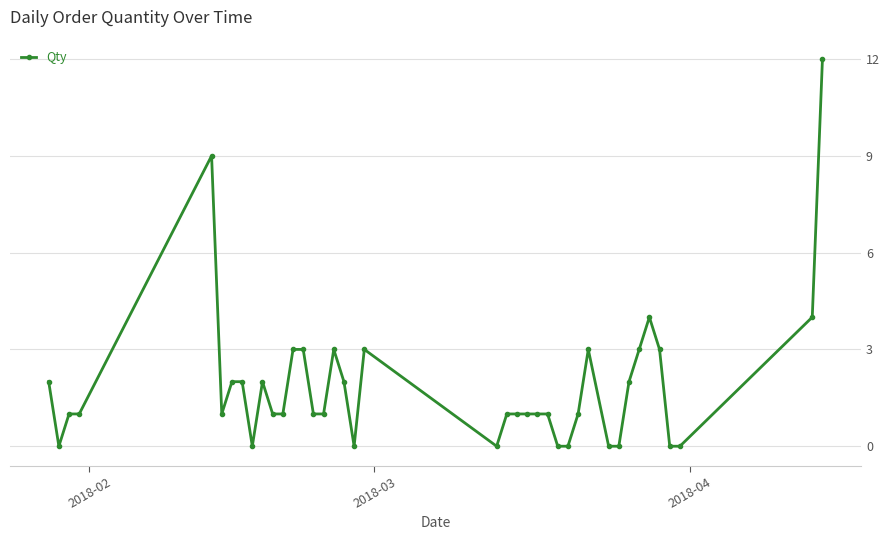

What is the sum of all values?

75